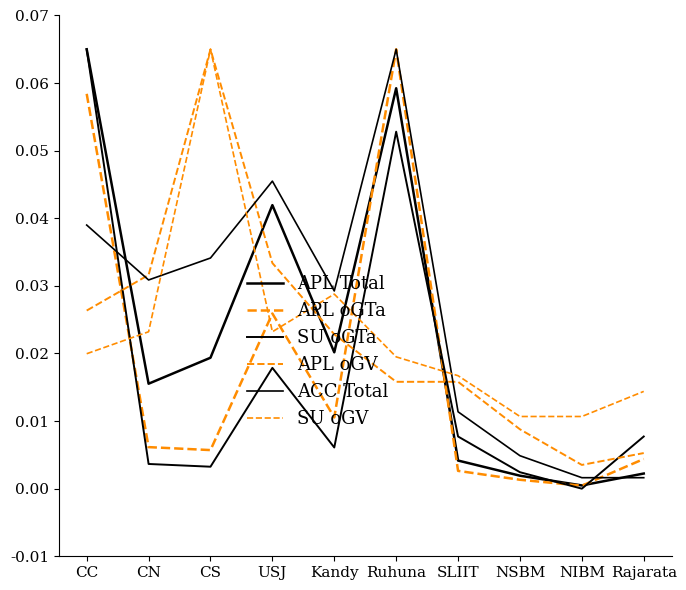

How many lines are shown in the chart?

6